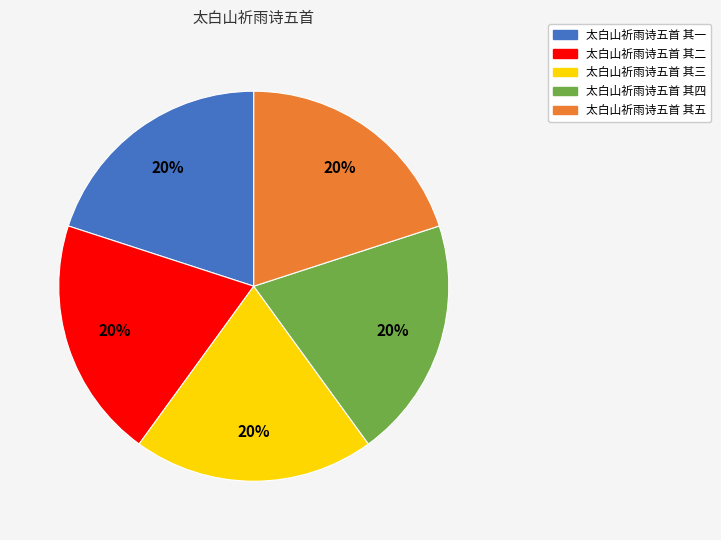

What is the ratio of the value at 太白山祈雨诗五首 其三 to the value at 太白山祈雨诗五首 其五?

1.0